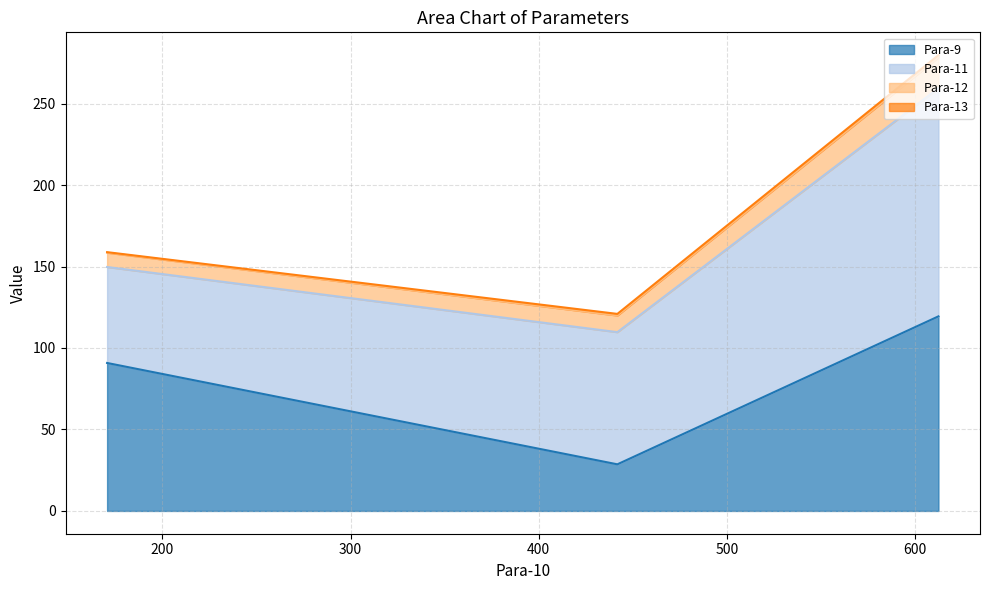

How many data points does each series have?

3